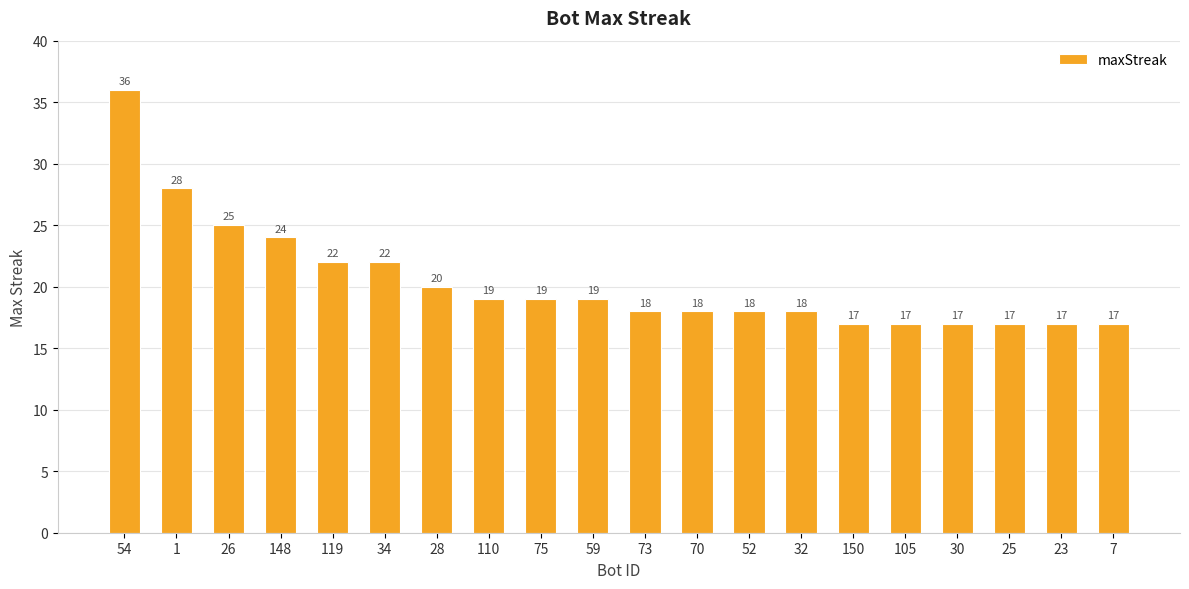

Where does the data first go above 19?

54